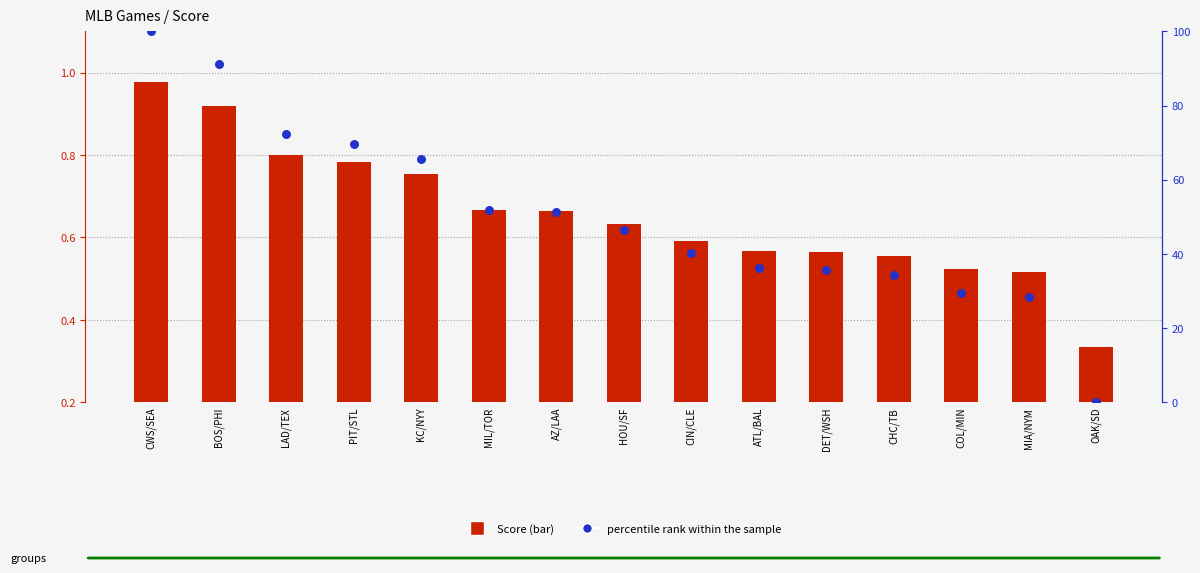

Which series has the largest total across all categories?

percentile rank within the sample